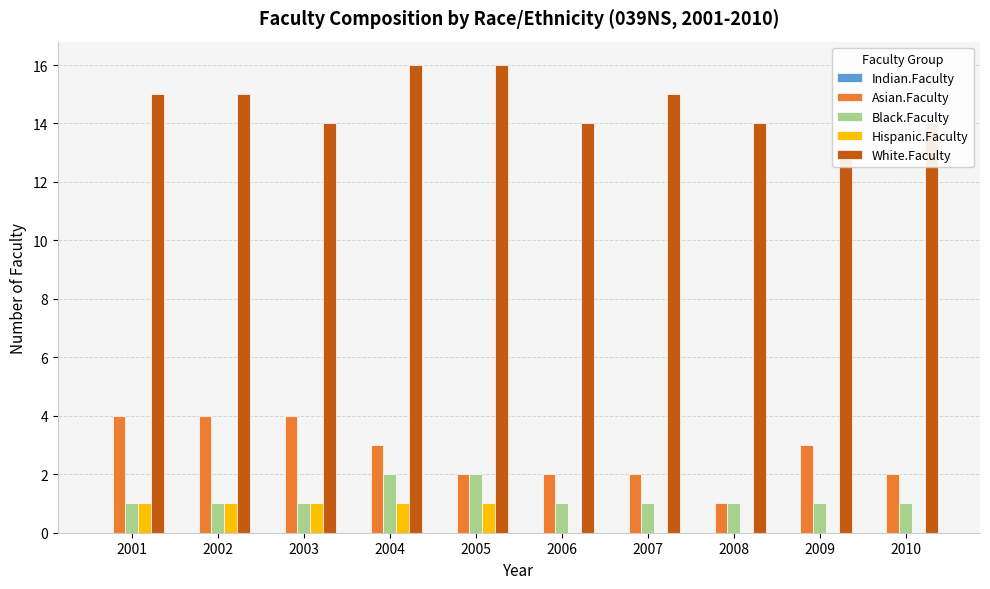

True or false: Hispanic.Faculty has a value of 1 at 2004.

True